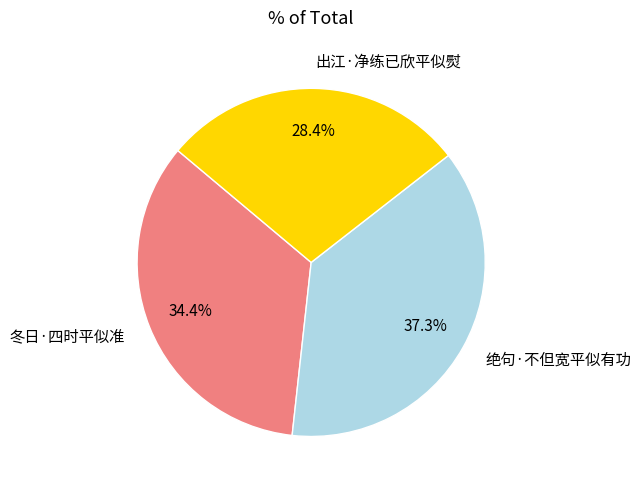

Does any single category account for the majority?

No